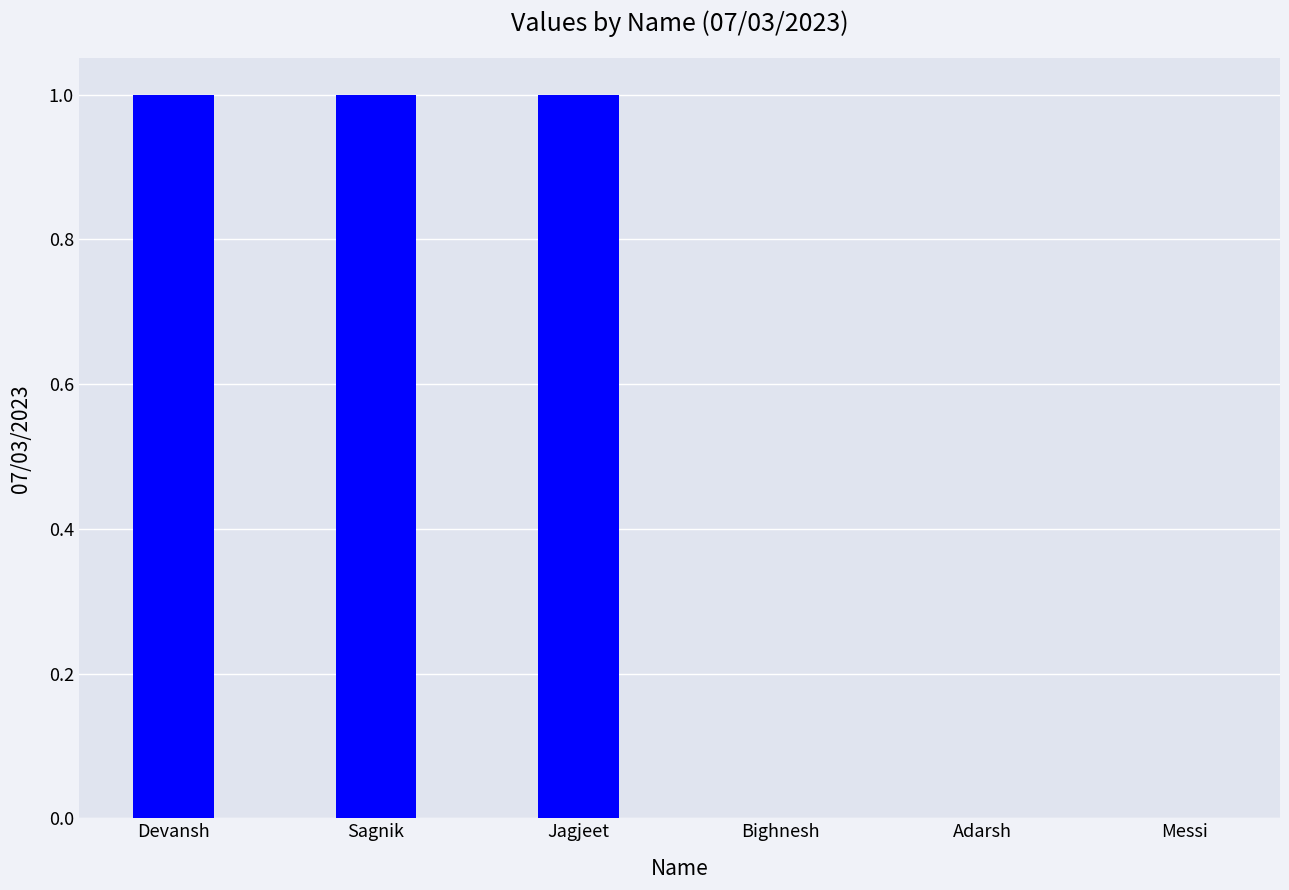

The chart shows a value of 0 at Adarsh. True or false?

True